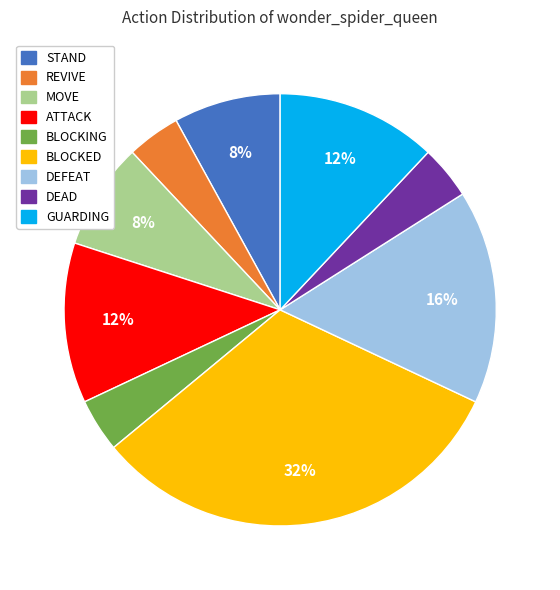

To the nearest percent, what is the difference between the ATTACK and DEAD slice percentages?

8%